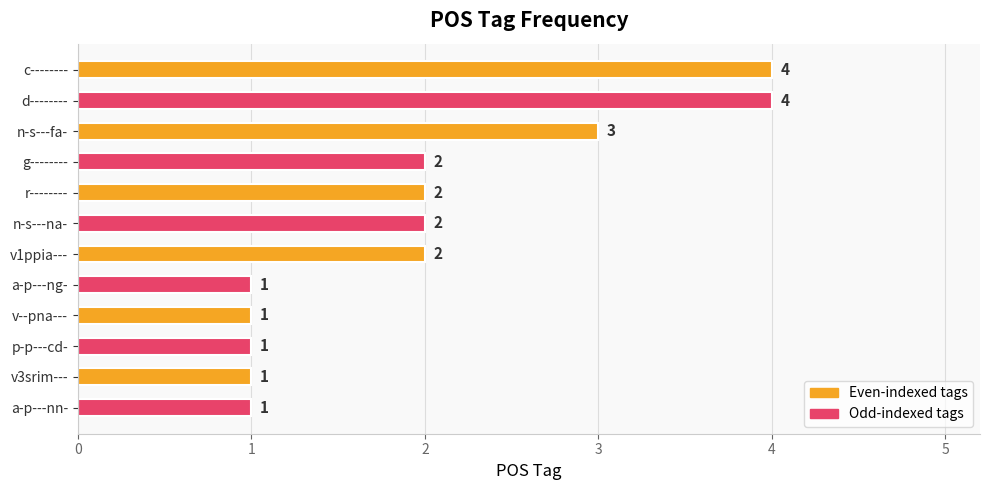

Count the number of data series in this chart.

1